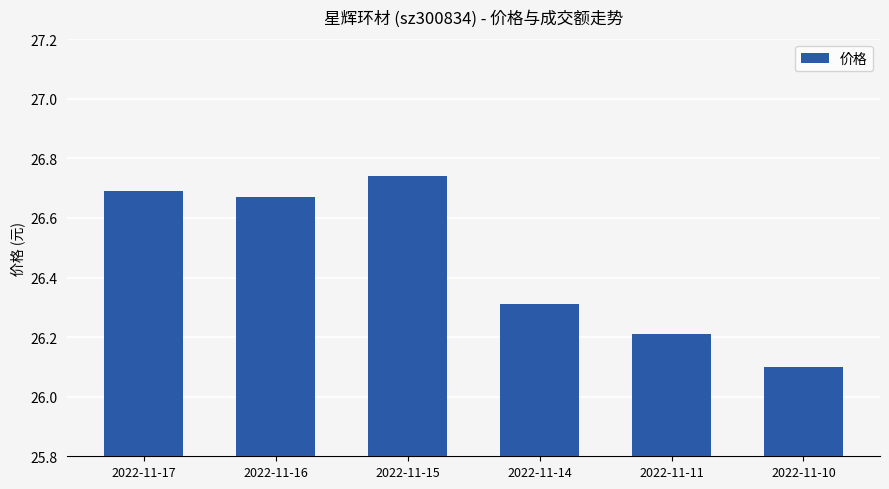

At which label is the value closest to 26?

2022-11-10